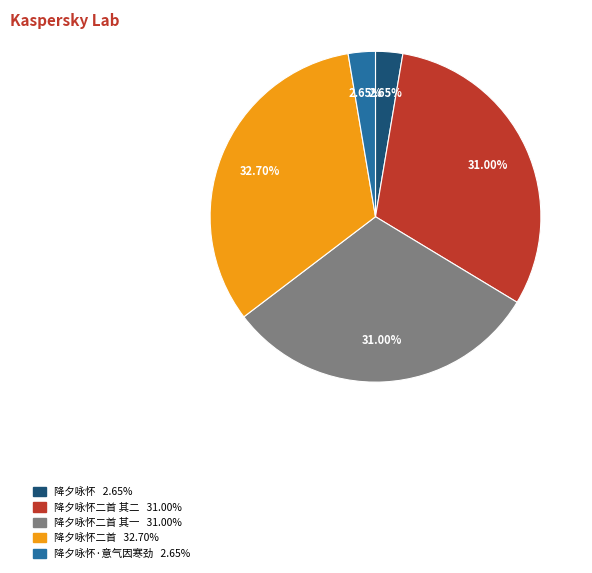

Is there a majority slice in this chart?

No